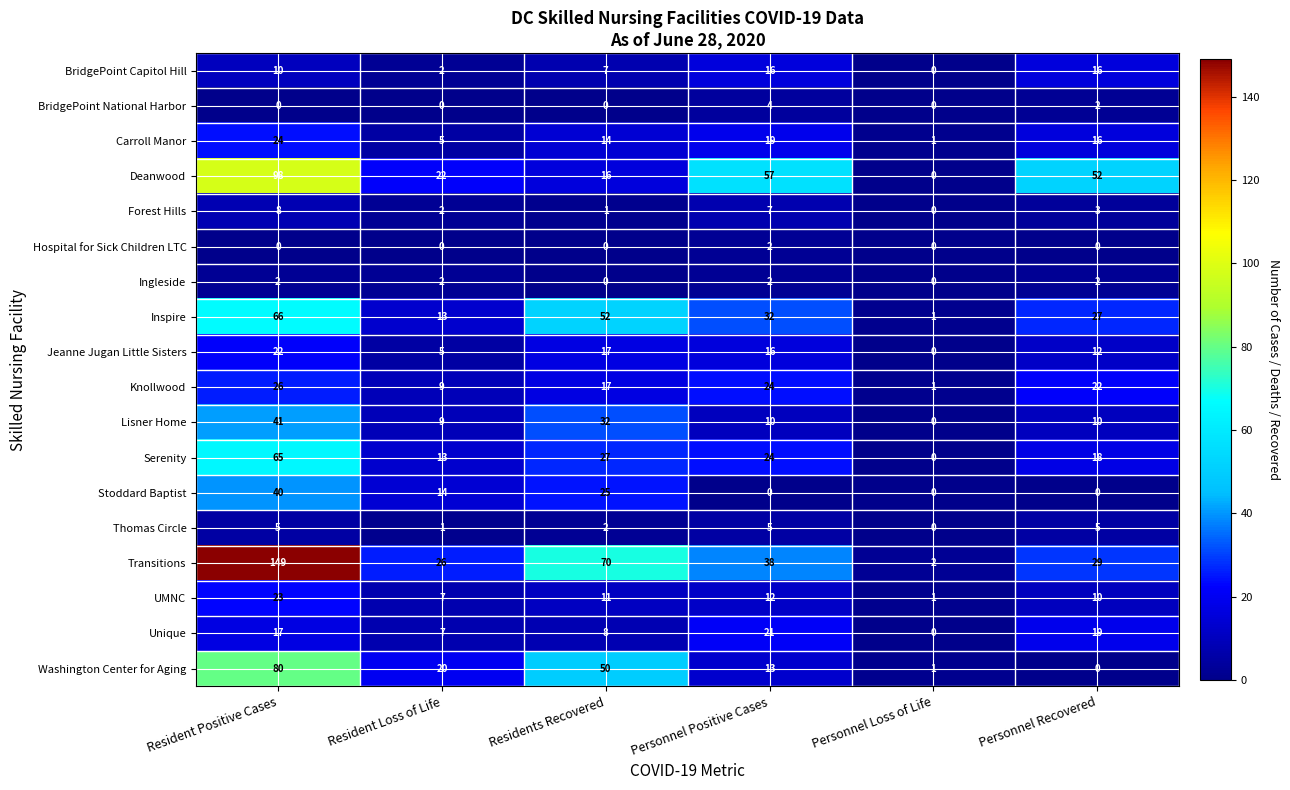

True or false: Thomas Circle has a value of -3 at Personnel Loss of Life.

False